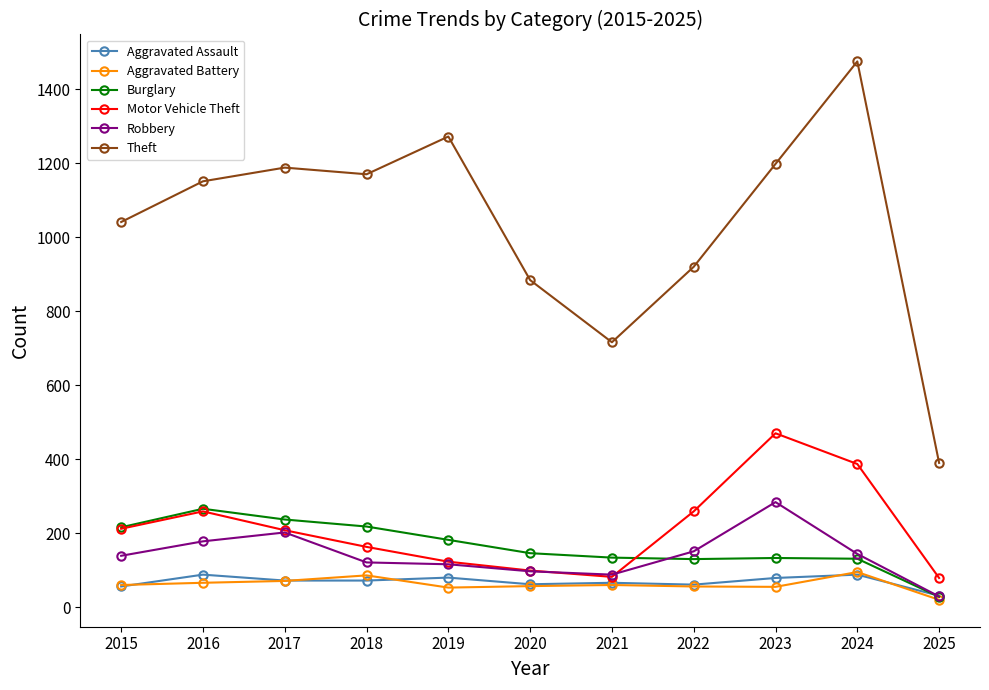

True or false: Theft and Aggravated Battery intersect in this chart.

False